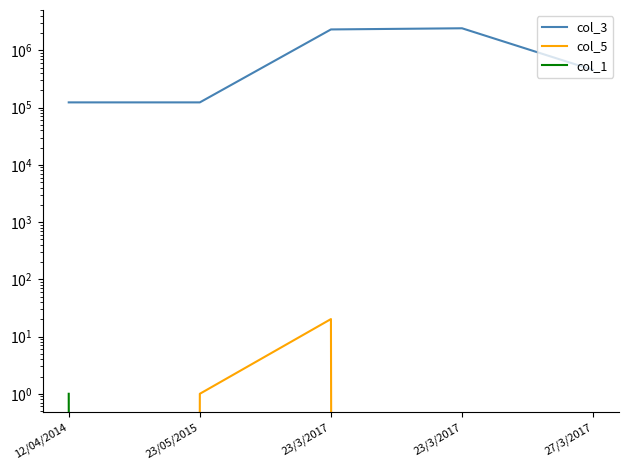

True or false: col_1 and col_5 cross at least once.

True